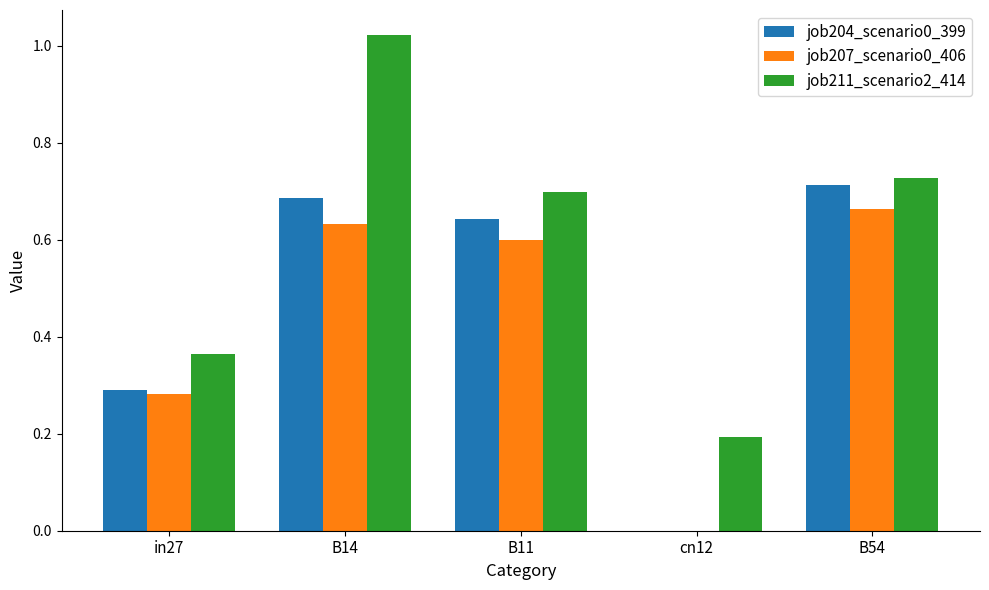

True or false: job211_scenario2_414 has a value of 0.3 at cn12.

False